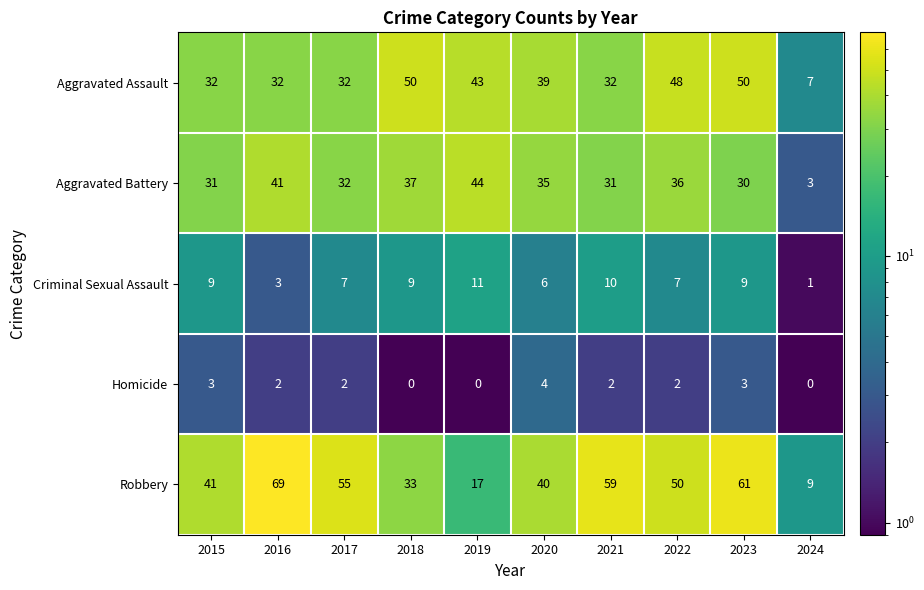

What is the minimum value for Robbery?

9